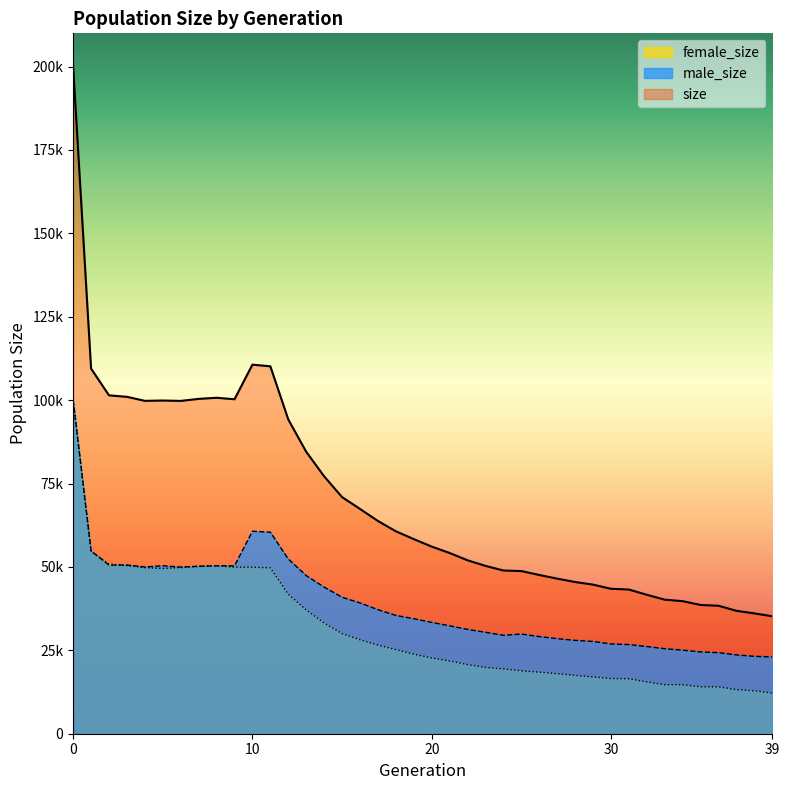

What is the total value across all series at 18?

121362